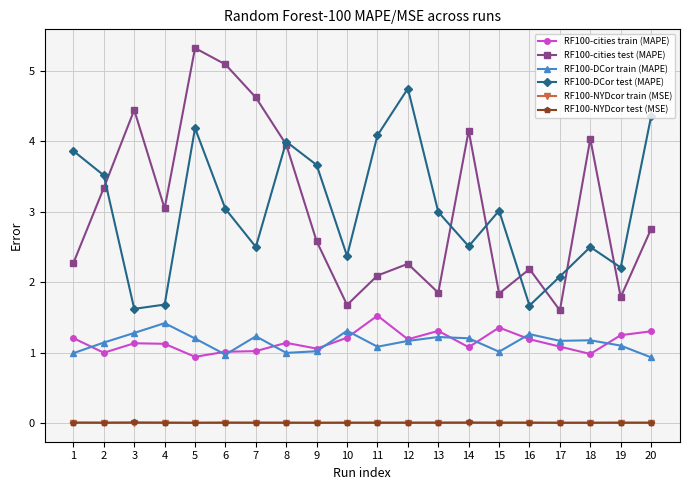

True or false: RF100-NYDcor test (MSE) and RF100-NYDcor train (MSE) cross at least once.

False